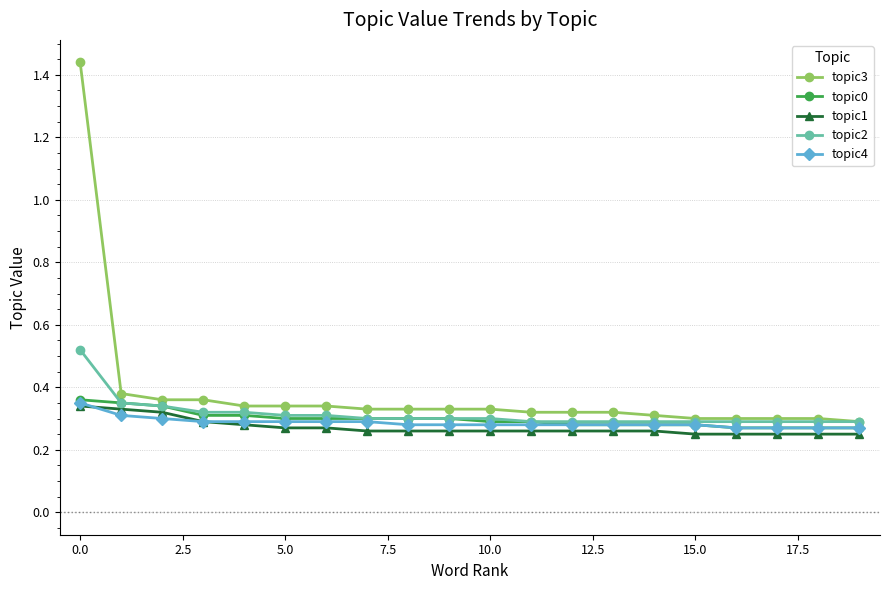

Which series has the largest total across all categories?

topic3